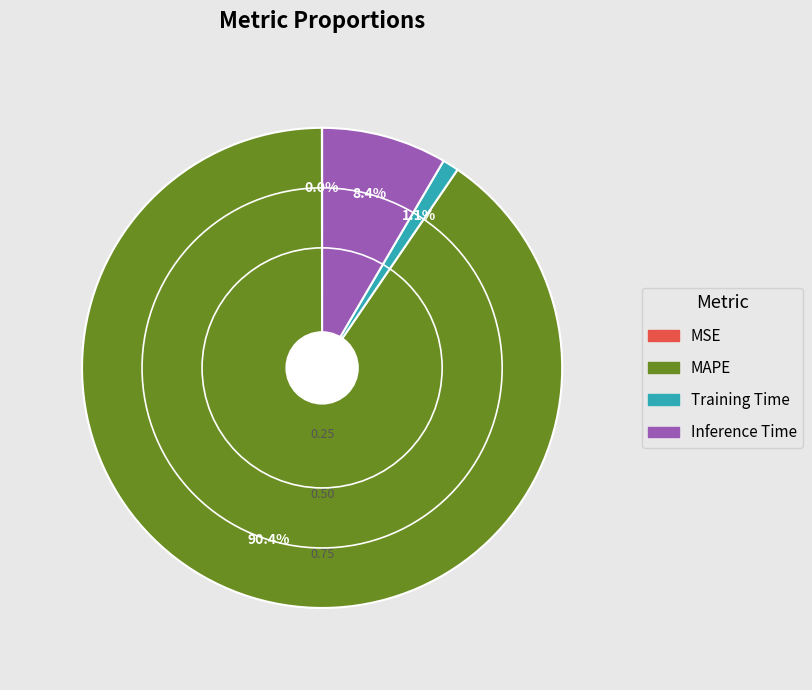

Is there a majority slice in this chart?

Yes